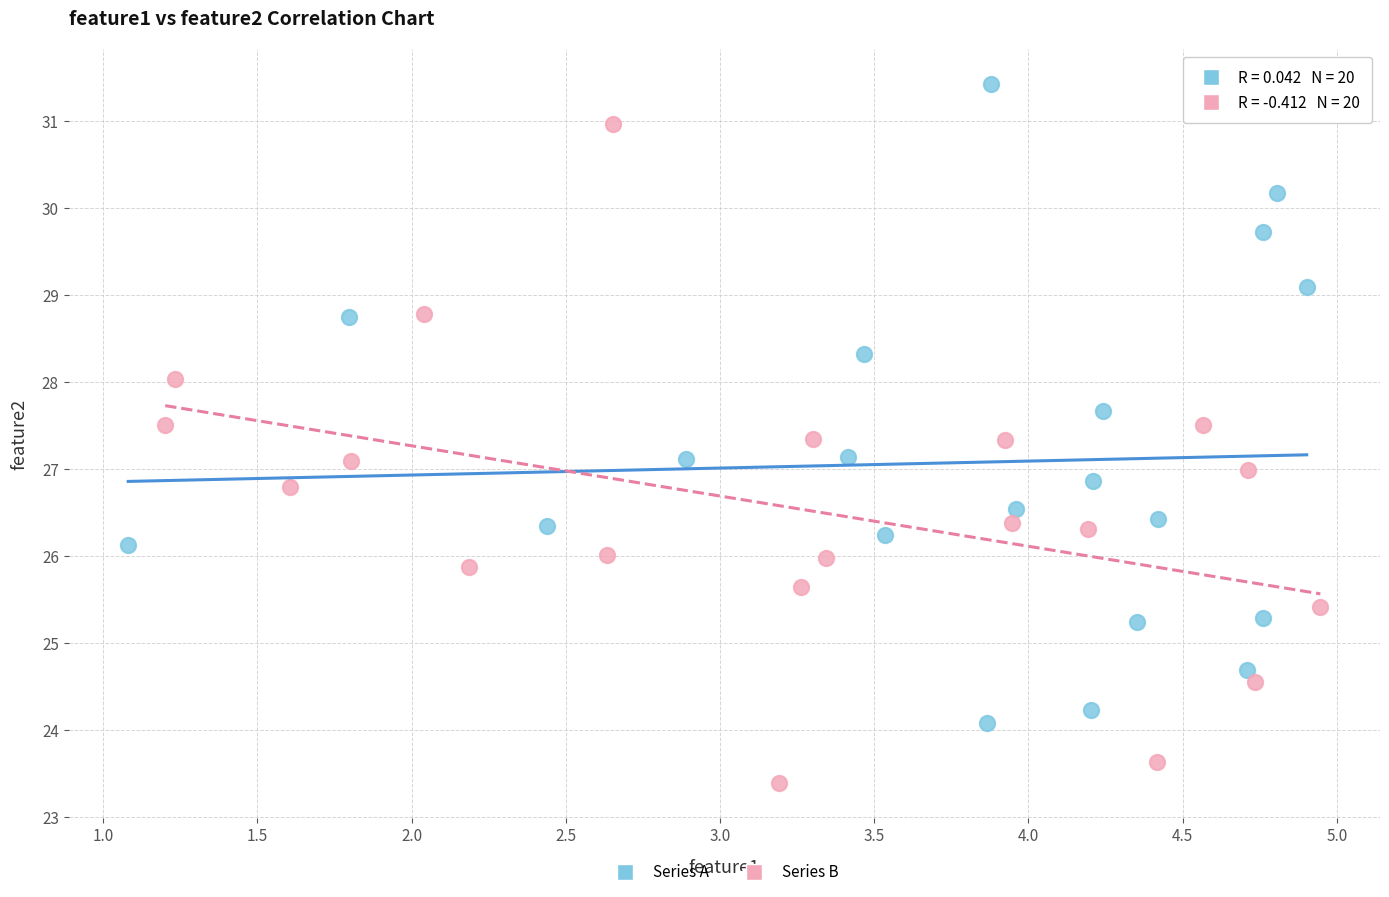

Which series reaches the maximum Y coordinate?

Series A